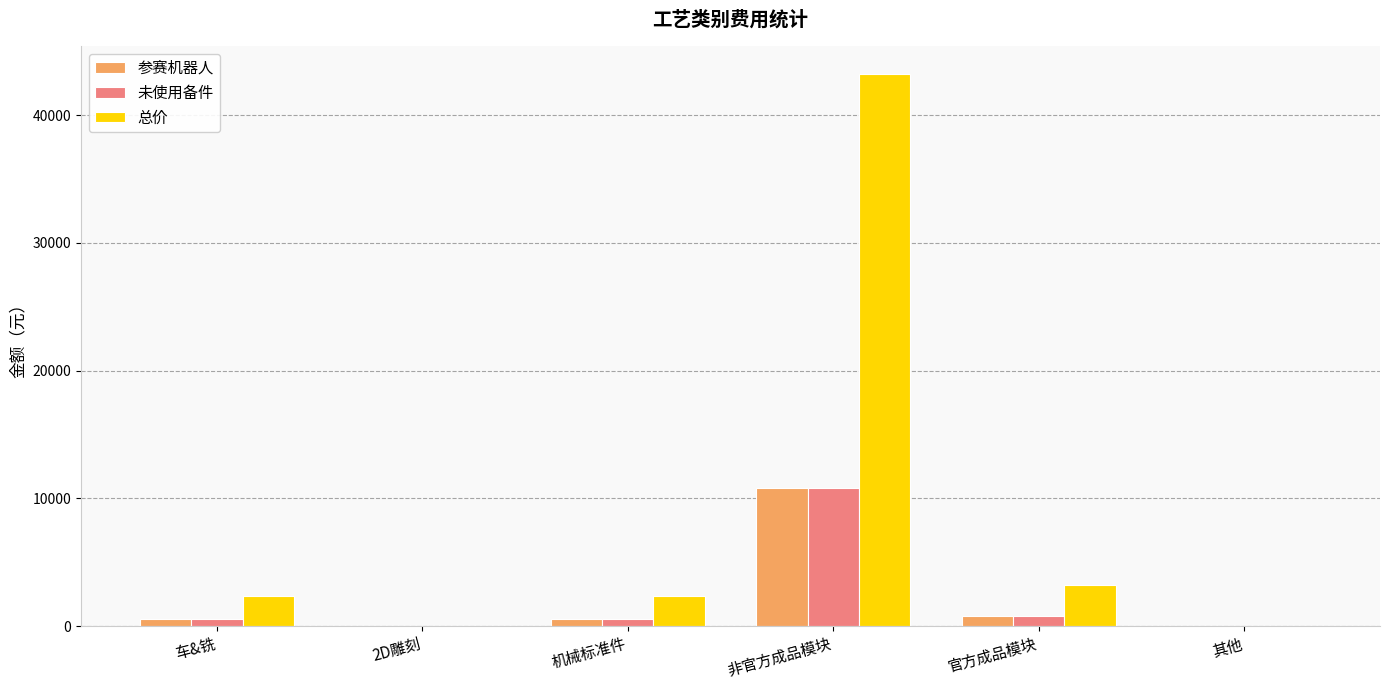

What is the difference between the 未使用备件 values at 车&铣 and 其他?

590.0